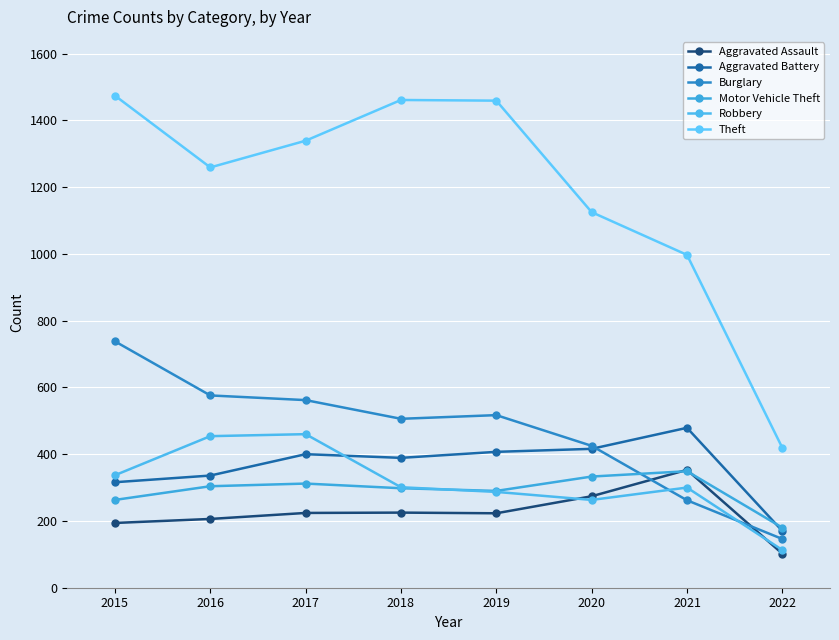

What value does the Motor Vehicle Theft series have at 2016, to the nearest 50?

300